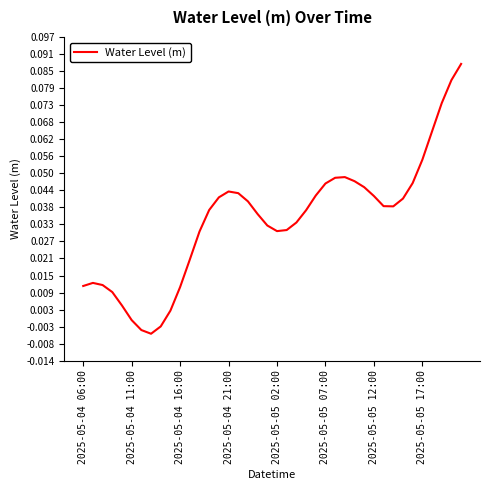

Does the chart have visible grid lines?

No